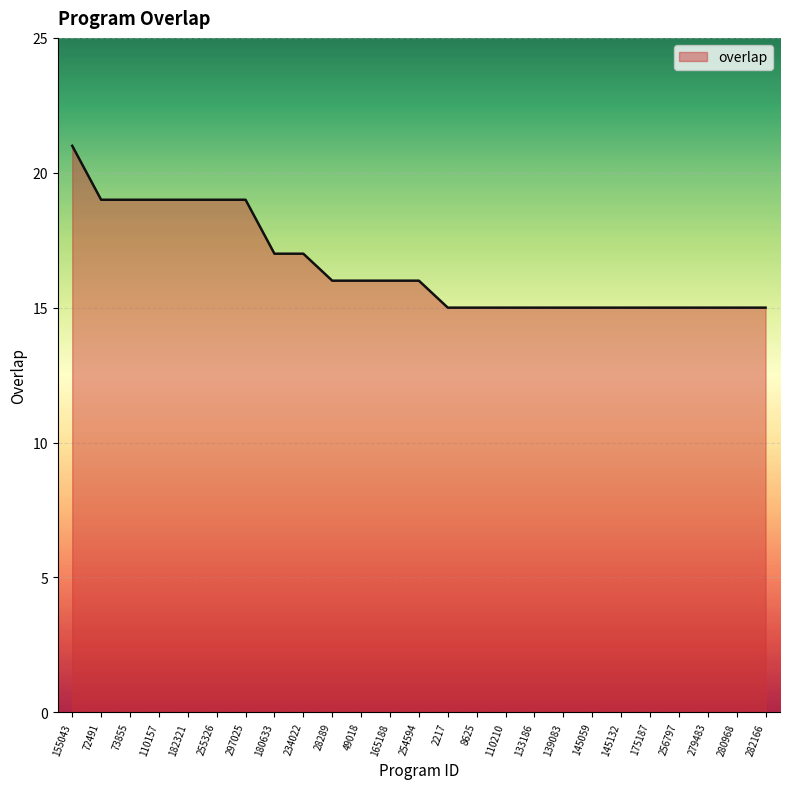

Does the chart display data point markers on the line(s)?

No